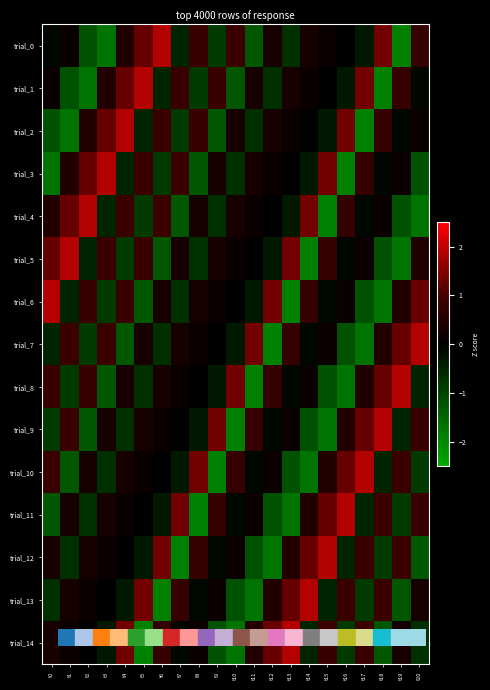

How many distinct data groups are displayed?

15